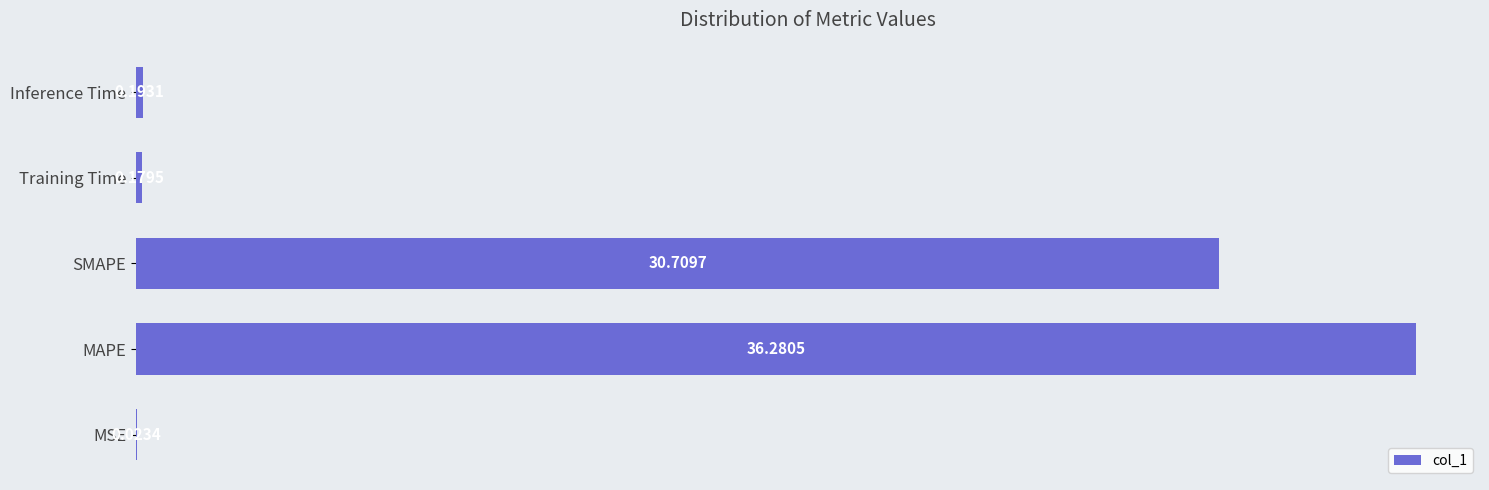

What is the maximum value shown in the chart?

36.3